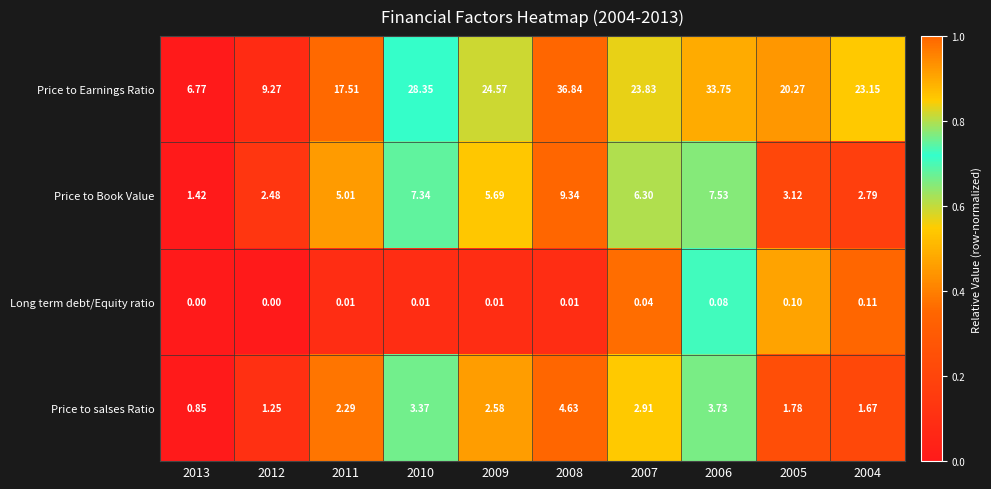

What is the maximum value shown in the chart?

36.8